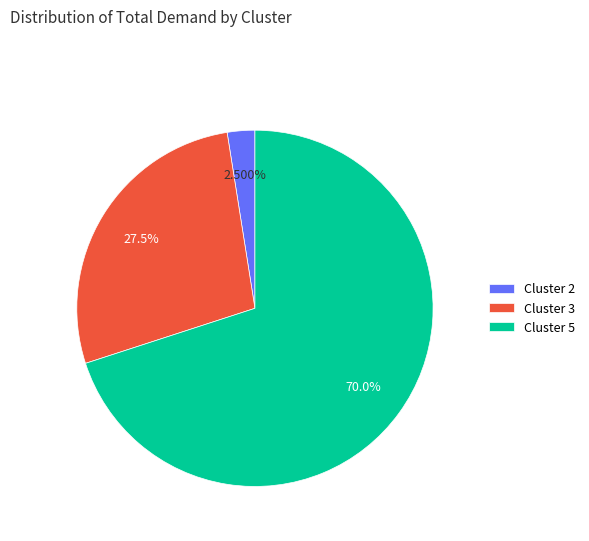

To the nearest percent, what percentage of the pie is Cluster 5?

70%